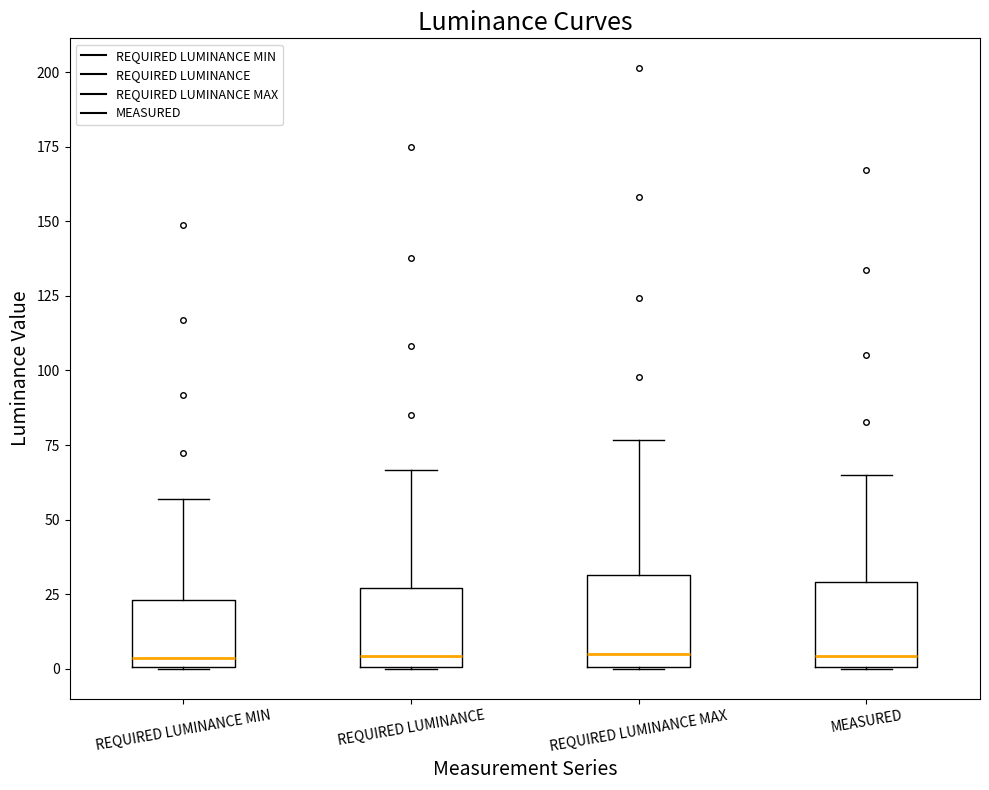

Reading left to right, read every box against the y-axis: the position of its median line, the range the box covers, and the ends of its whiskers. The values are not printed on the chart, so give them approximately, as read against the axis.

REQUIRED LUMINANCE MIN: median 5, box 0 to 25, whiskers 0 to 55
REQUIRED LUMINANCE: median 5, box 0 to 25, whiskers 0 to 65
REQUIRED LUMINANCE MAX: median 5, box 0 to 30, whiskers 0 to 75
MEASURED: median 5, box 0 to 30, whiskers 0 to 65